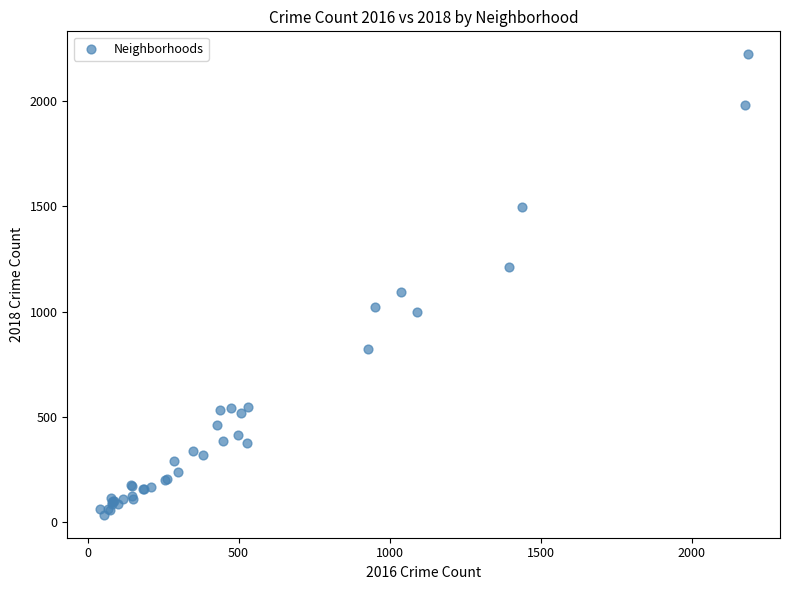

What Y value in the scatter plot is closest to 1128?

1093